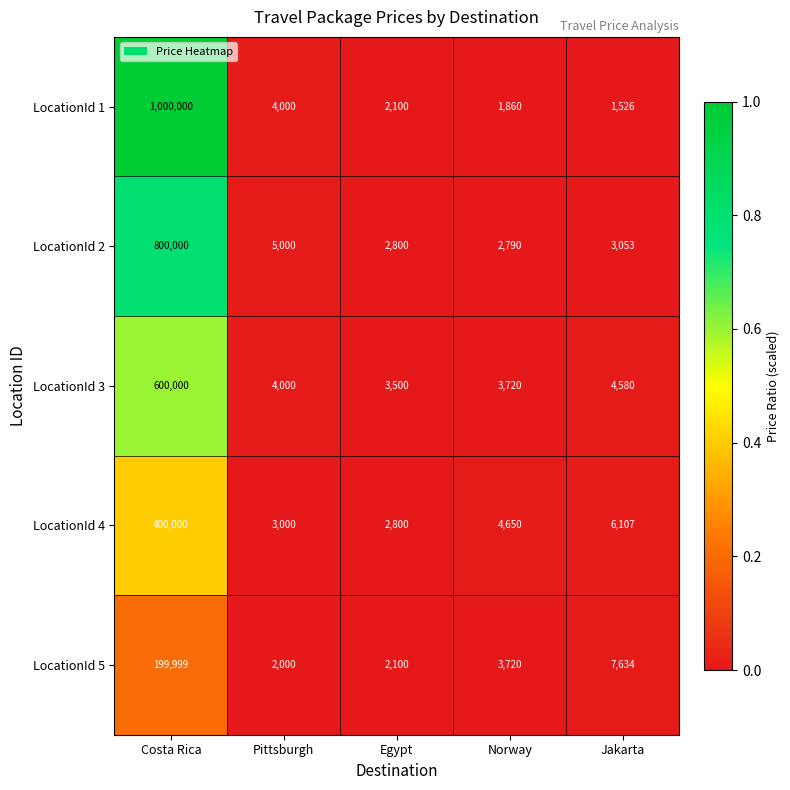

The value of LocationId 5 at Pittsburgh is 2000. True or false?

True